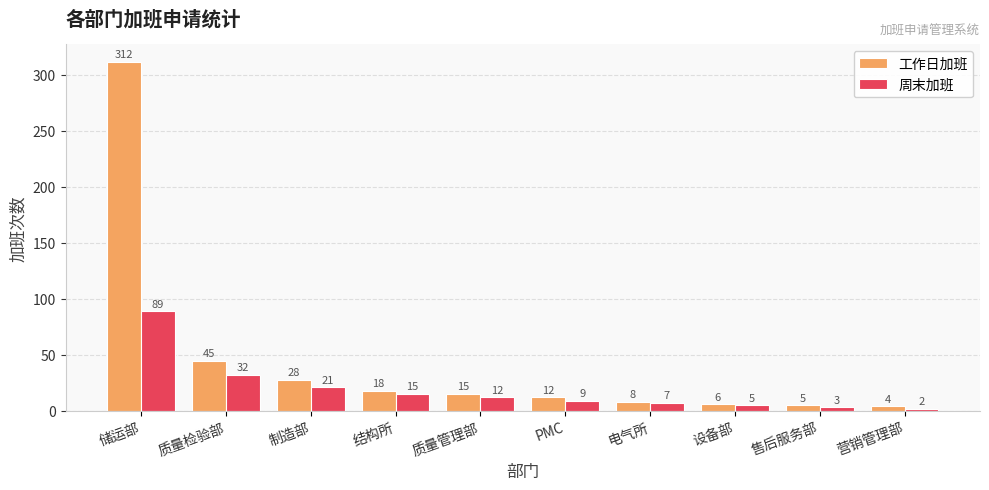

Reading left to right, what are all the values shown in this chart?

工作日加班: 储运部=312	质量检验部=45	制造部=28	结构所=18	质量管理部=15	PMC=12	电气所=8	设备部=6	售后服务部=5	营销管理部=4
周末加班: 储运部=89	质量检验部=32	制造部=21	结构所=15	质量管理部=12	PMC=9	电气所=7	设备部=5	售后服务部=3	营销管理部=2